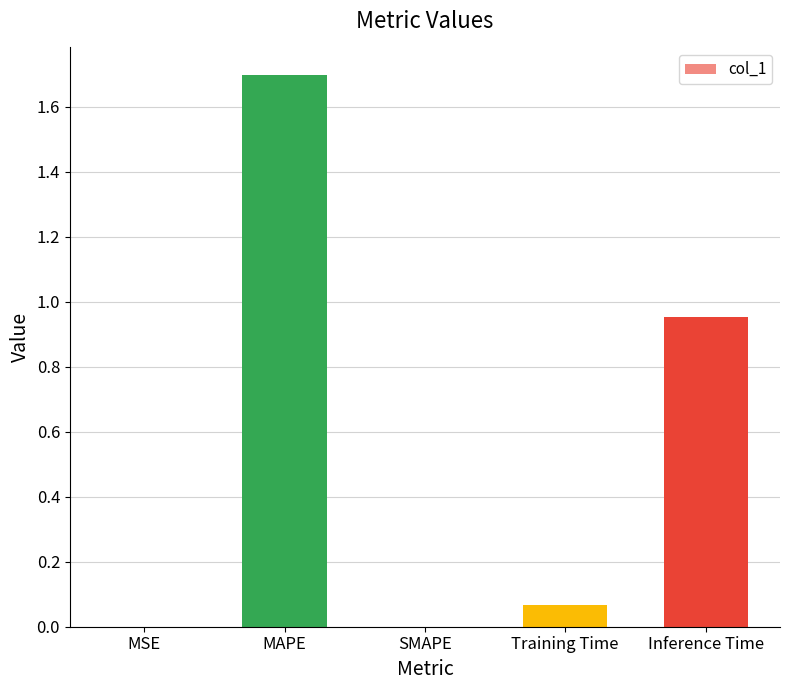

True or false: the data shows -1.1 at SMAPE.

False